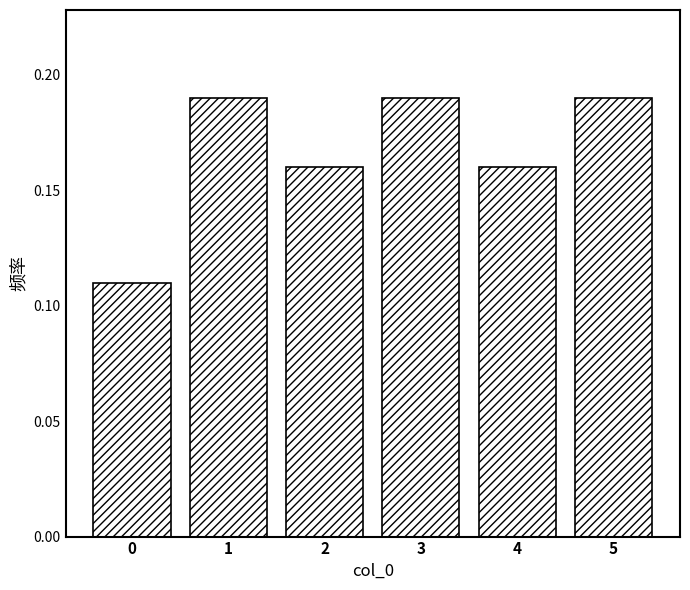

Reading left to right, transcribe this chart: for each bar, give the range it covers on the x-axis and its height. The values are not printed on the chart, so give them approximately, as read against the axis.

-0.5 to 0.5: 0.11
0.5 to 1.5: 0.19
1.5 to 2.5: 0.16
2.5 to 3.5: 0.19
3.5 to 4.5: 0.16
4.5 to 5.5: 0.19